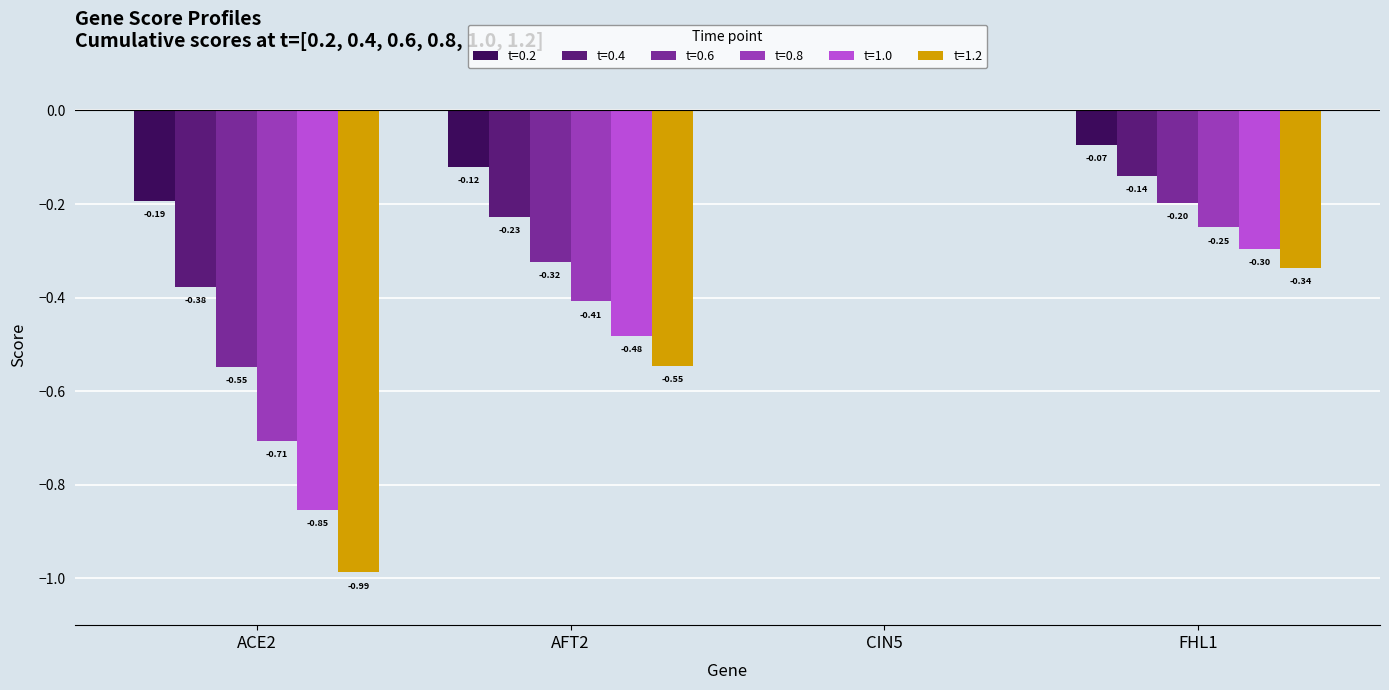

How many groups of bars are there?

4